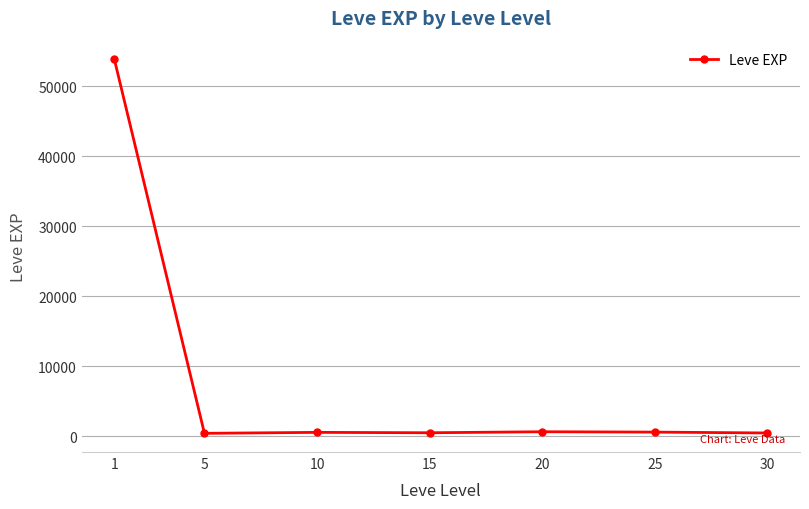

True or false: there are more than 0 points higher than both neighbors.

True